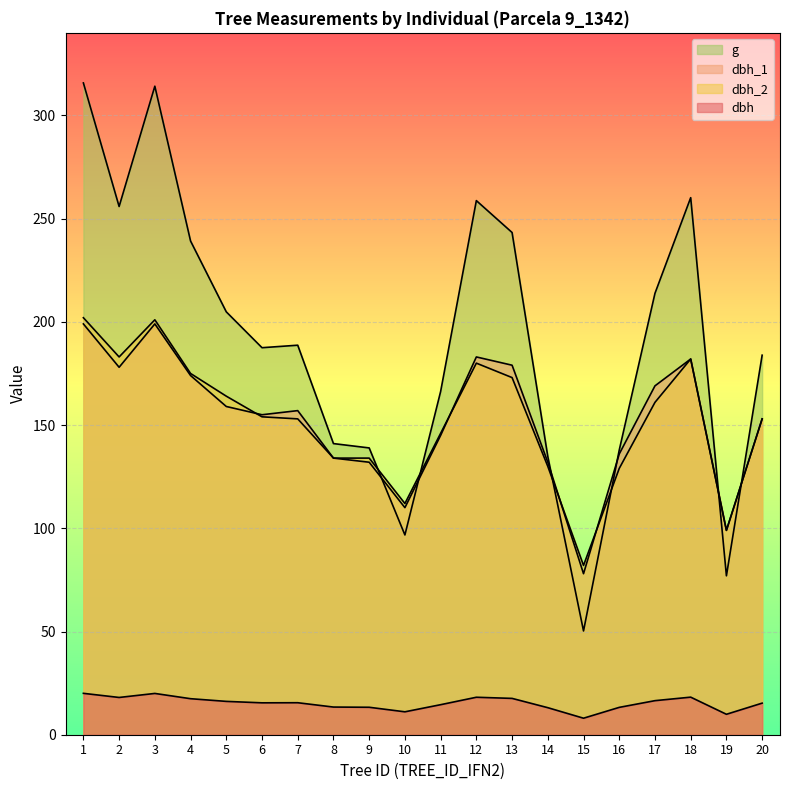

The value of dbh_1 at 6 is 91.0. True or false?

False